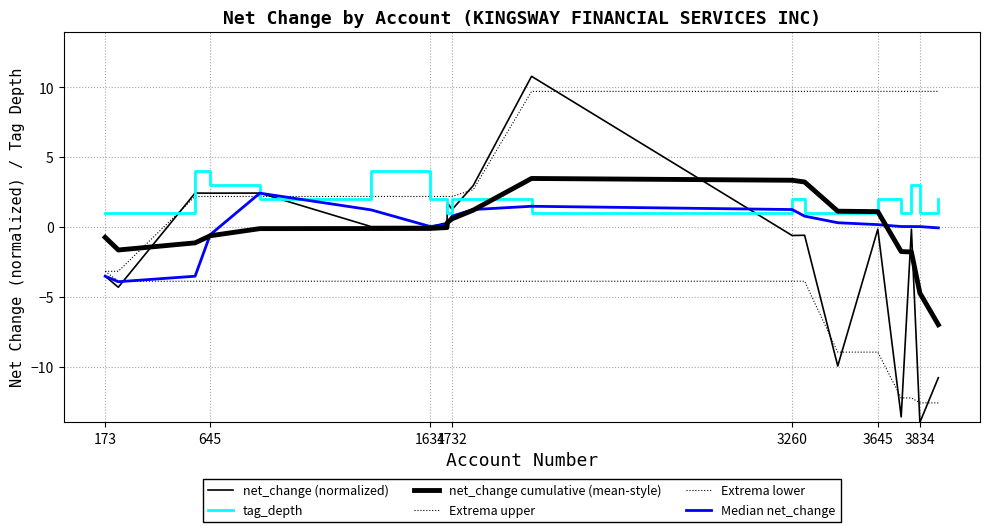

Which category has the lowest value in the Median net_change series?

645